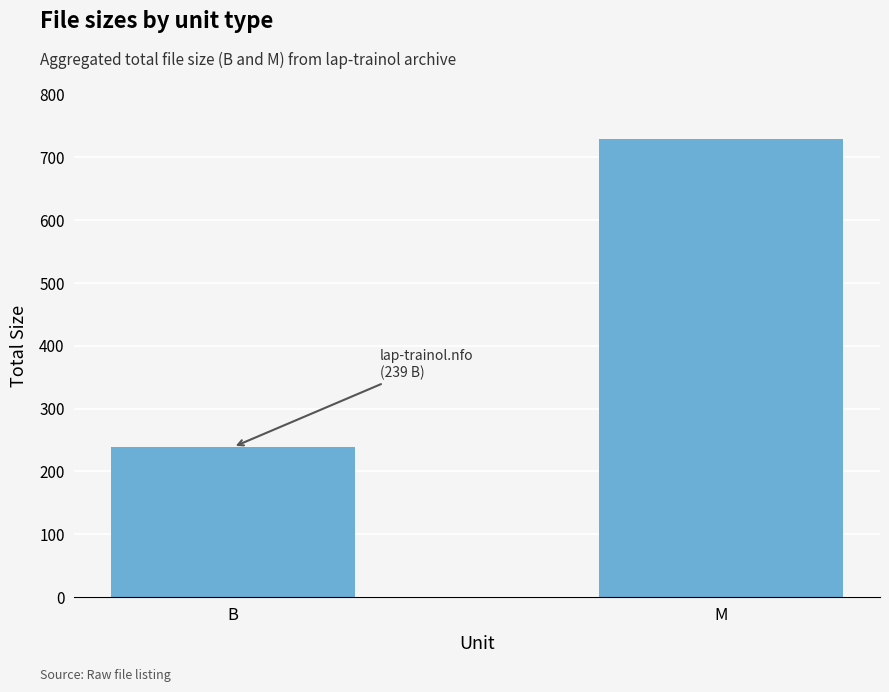

Does the chart contain any negative values?

No